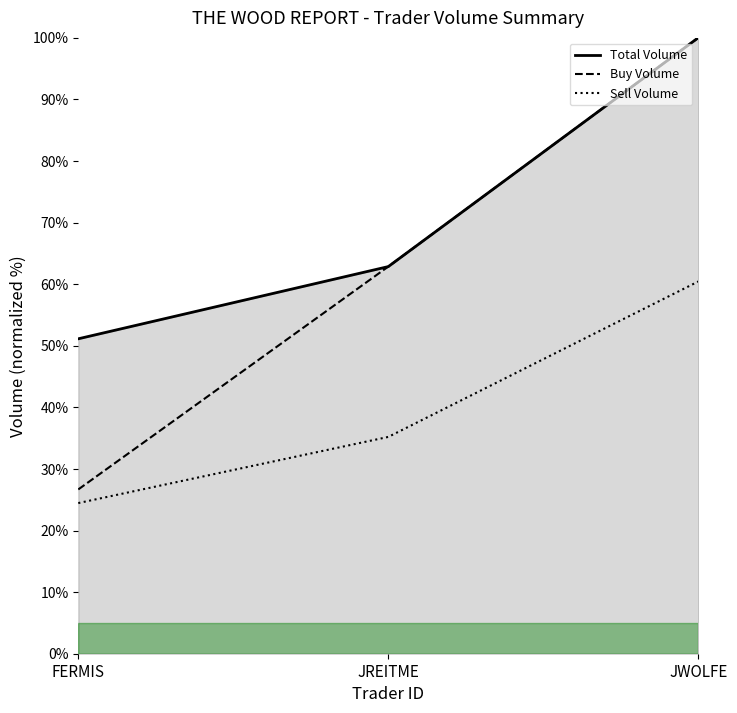

The value of Total Volume at JREITME is 62.8. True or false?

True